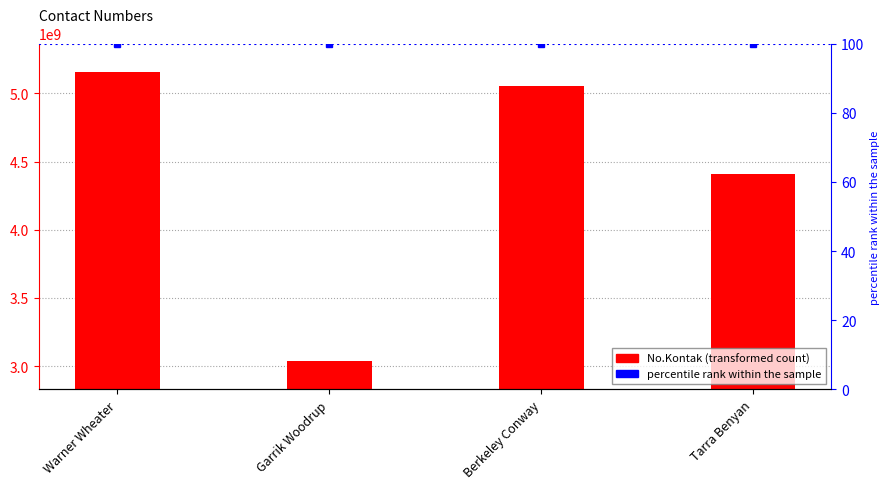

Between Garrik Woodrup and Warner Wheater, which is larger?

Warner Wheater